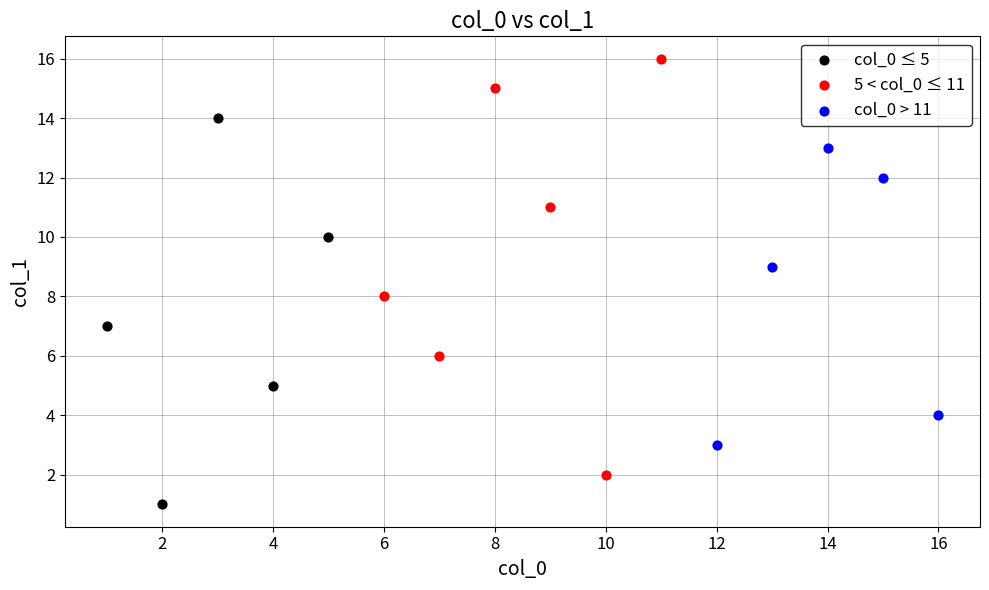

Which series has the largest Y range (max minus min)?

5 < col_0 ≤ 11